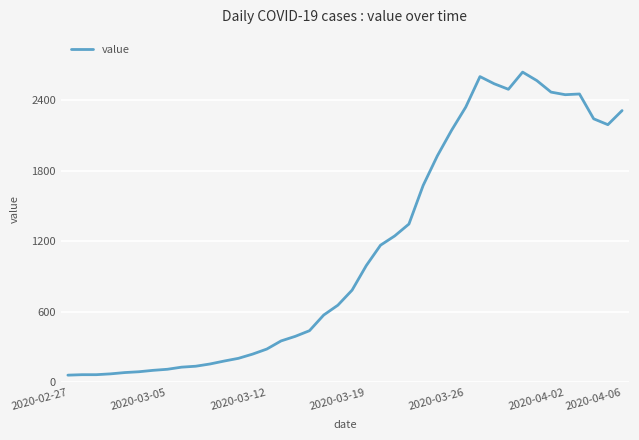

What is the average value?

1124